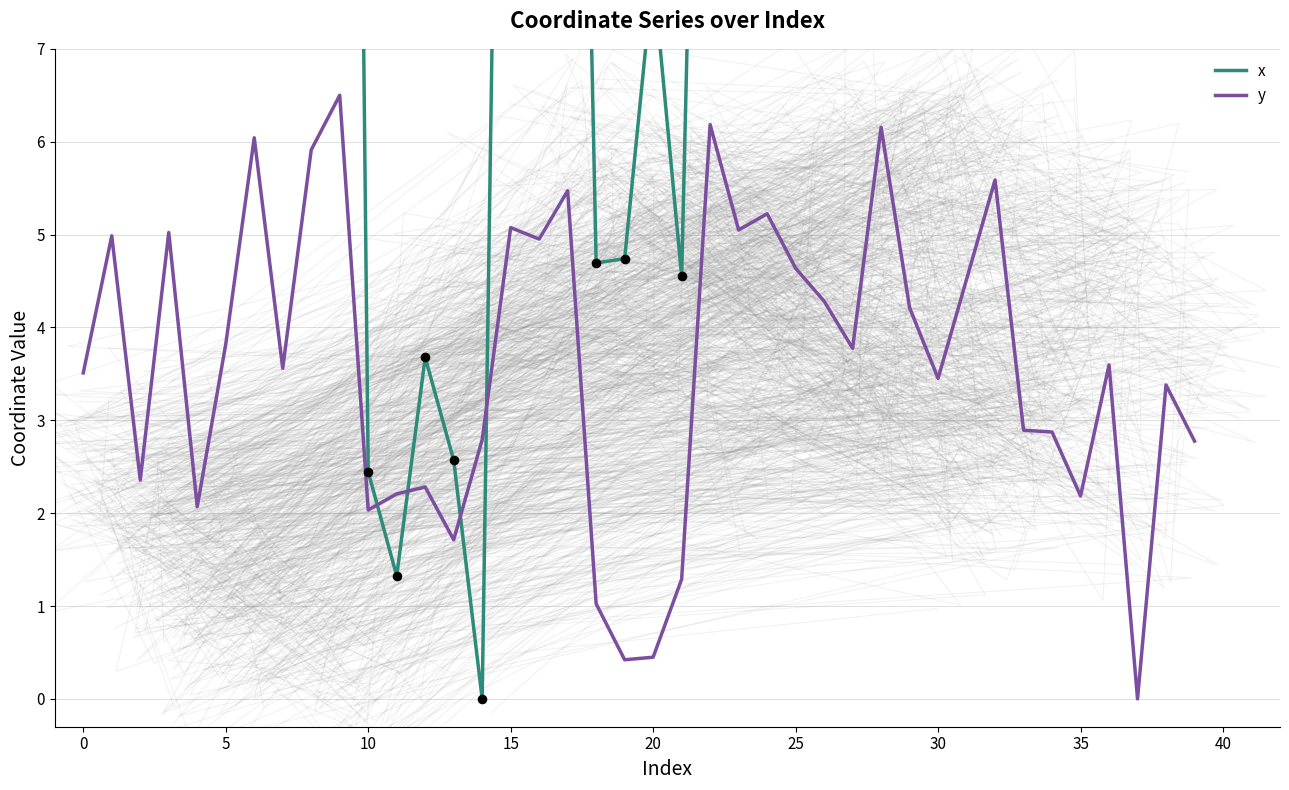

Which series has the largest Y range (max minus min)?

x